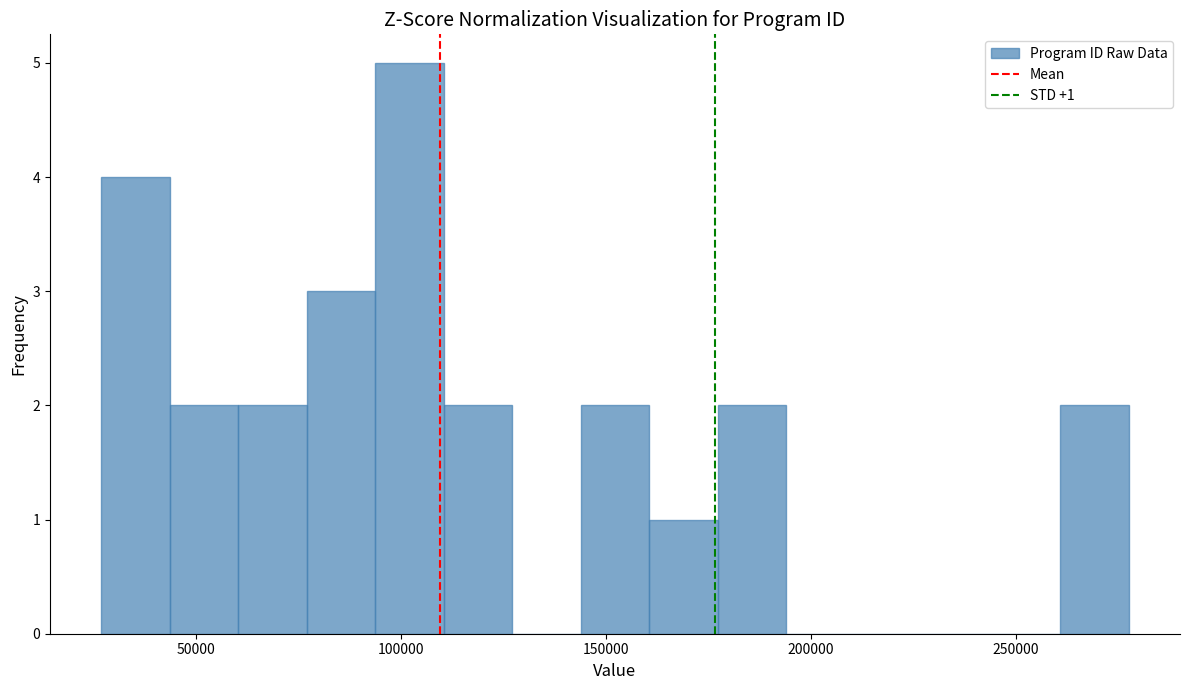

Read against the x-axis, roughly where is the centre of the tallest bar?

100000